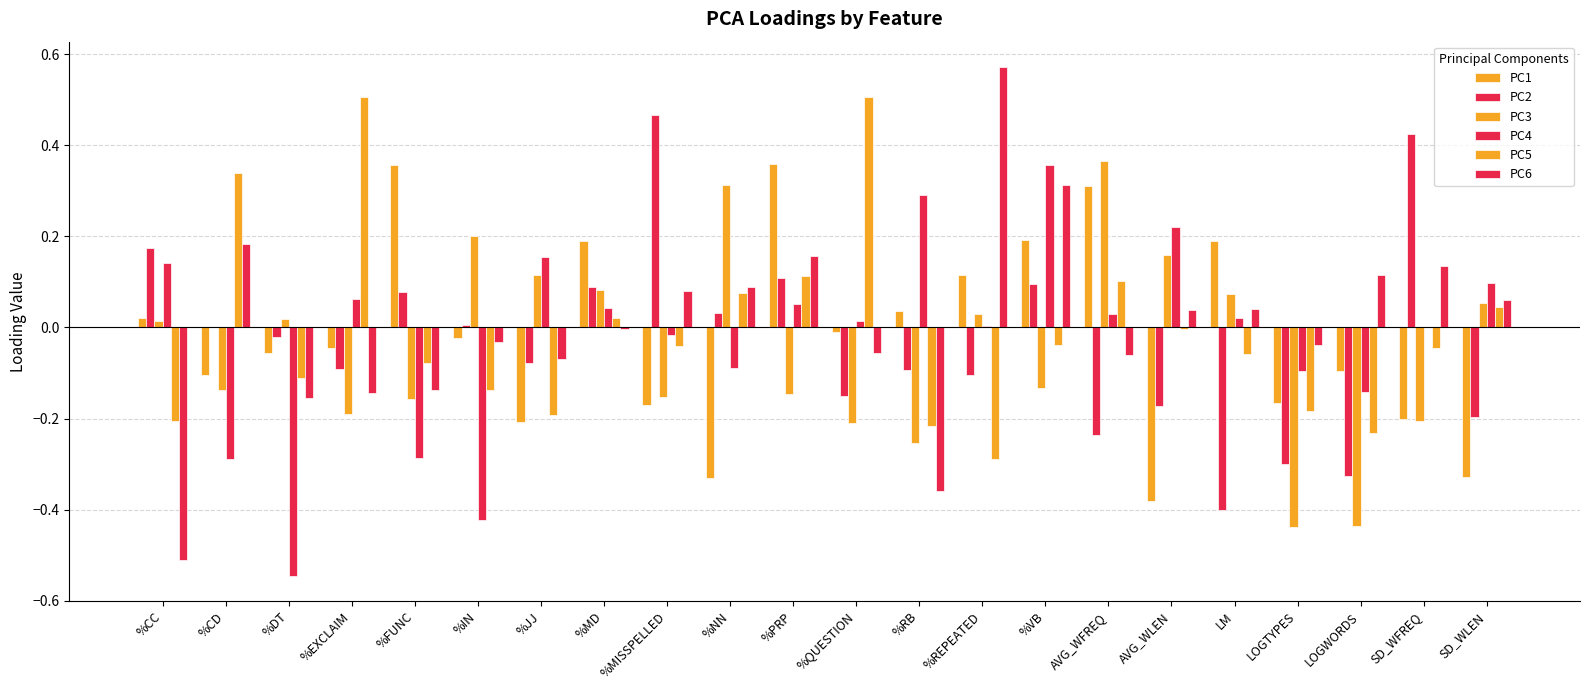

Reading left to right, list all the values displayed in this chart.

PC1: 0.0	-0.1	-0.1	-0.0	0.4	-0.0	-0.2	0.2	-0.2	-0.3	0.4	-0.0	0.0	0.1	0.2	0.3	-0.4	0.2	-0.2	-0.1	-0.2	-0.3
PC2: 0.2	0.0	-0.0	-0.1	0.1	0.0	-0.1	0.1	0.5	0.0	0.1	-0.1	-0.1	-0.1	0.1	-0.2	-0.2	-0.4	-0.3	-0.3	0.4	-0.2
PC3: 0.0	-0.1	0.0	-0.2	-0.2	0.2	0.1	0.1	-0.2	0.3	-0.1	-0.2	-0.3	0.0	-0.1	0.4	0.2	0.1	-0.4	-0.4	-0.2	0.1
PC4: 0.1	-0.3	-0.5	0.1	-0.3	-0.4	0.2	0.0	-0.0	-0.1	0.1	0.0	0.3	0.0	0.4	0.0	0.2	0.0	-0.1	-0.1	0.0	0.1
PC5: -0.2	0.3	-0.1	0.5	-0.1	-0.1	-0.2	0.0	-0.0	0.1	0.1	0.5	-0.2	-0.3	-0.0	0.1	-0.0	-0.1	-0.2	-0.2	-0.0	0.0
PC6: -0.5	0.2	-0.2	-0.1	-0.1	-0.0	-0.1	-0.0	0.1	0.1	0.2	-0.1	-0.4	0.6	0.3	-0.1	0.0	0.0	-0.0	0.1	0.1	0.1